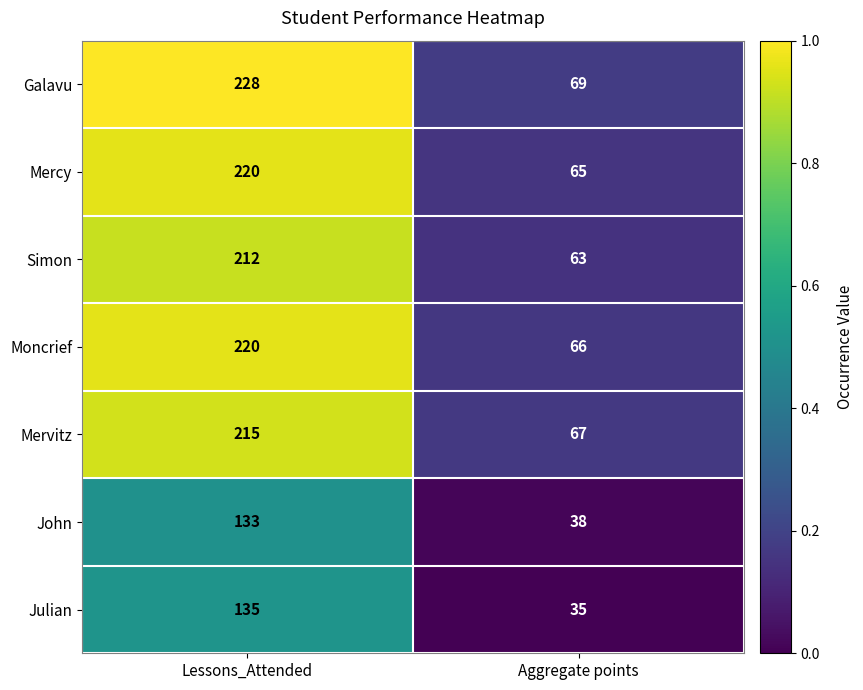

Rank the categories by Mercy value from lowest to highest.

Aggregate points, Lessons_Attended